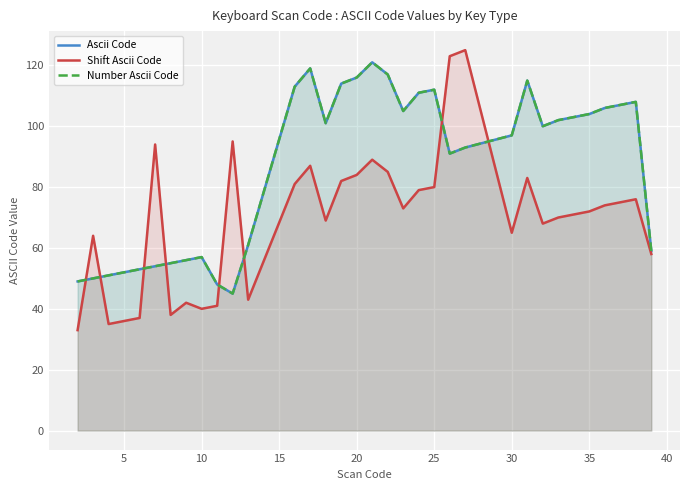

What is the difference between the maximum and second lowest values in the Shift Ascii Code series?

90